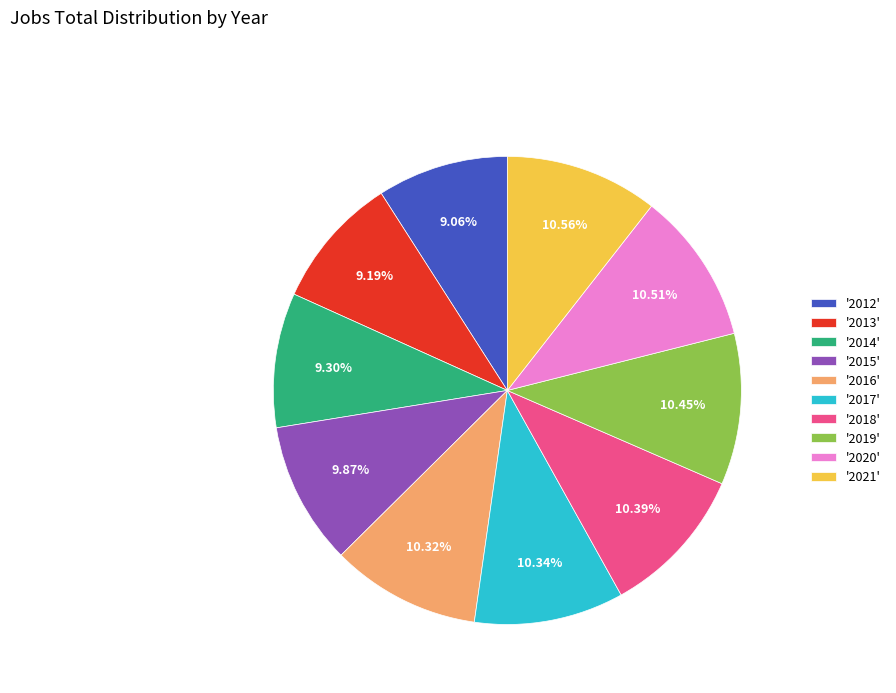

Which has a higher value, '2012' or '2020'?

'2020'